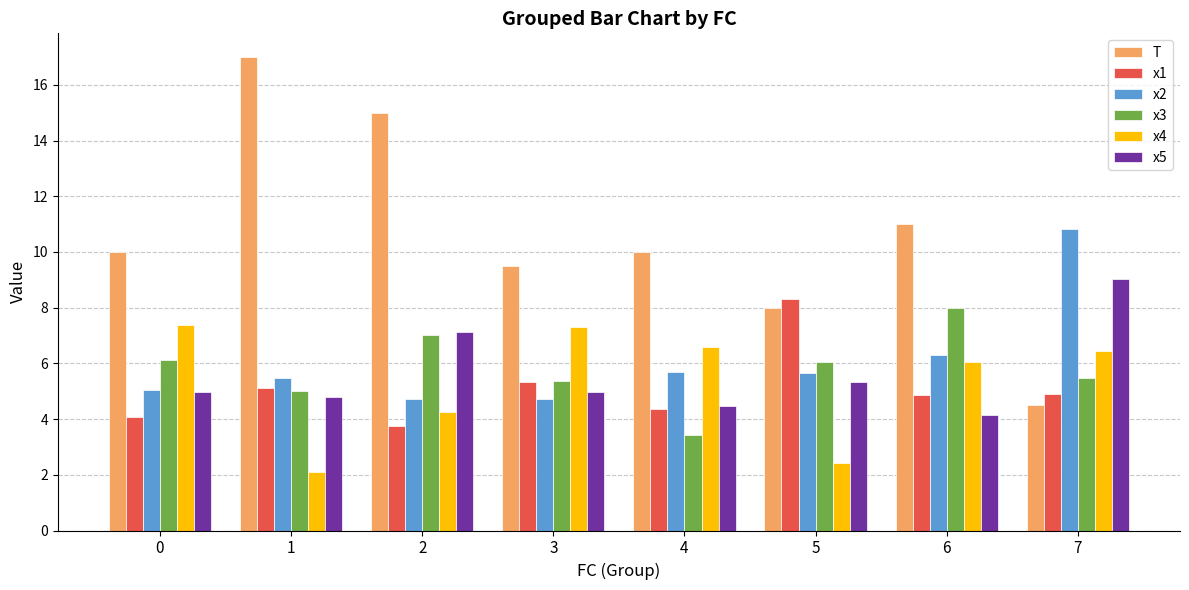

Rank the series at 7 from lowest to highest value.

T, x1, x3, x4, x5, x2